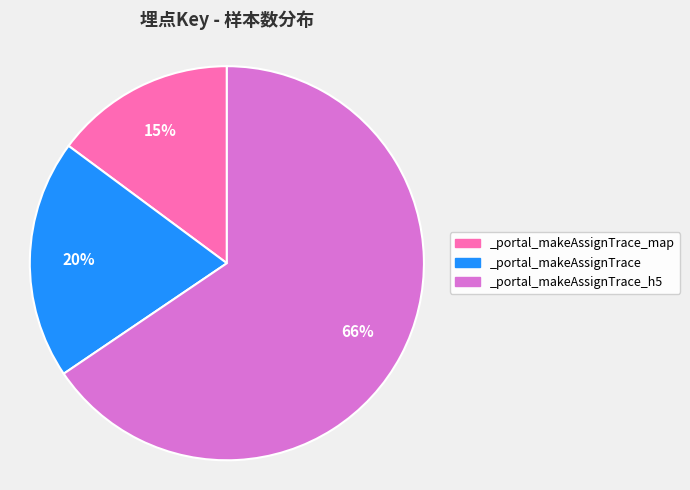

How many segments does this pie chart have?

3